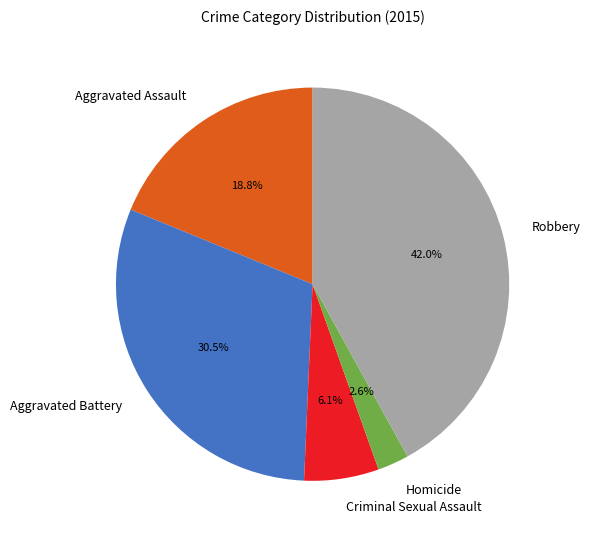

Does Criminal Sexual Assault account for over 50% of the chart?

No